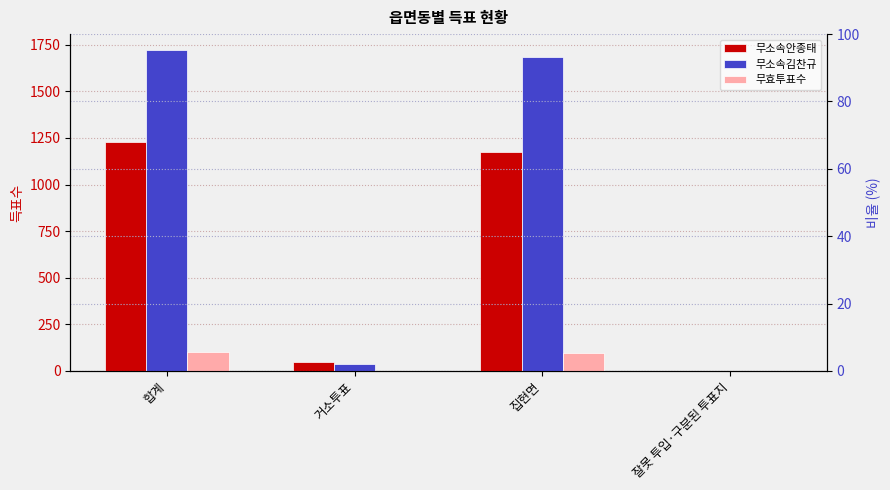

The 무소속안종태 series shows 1177 at 집현면. True or false?

True